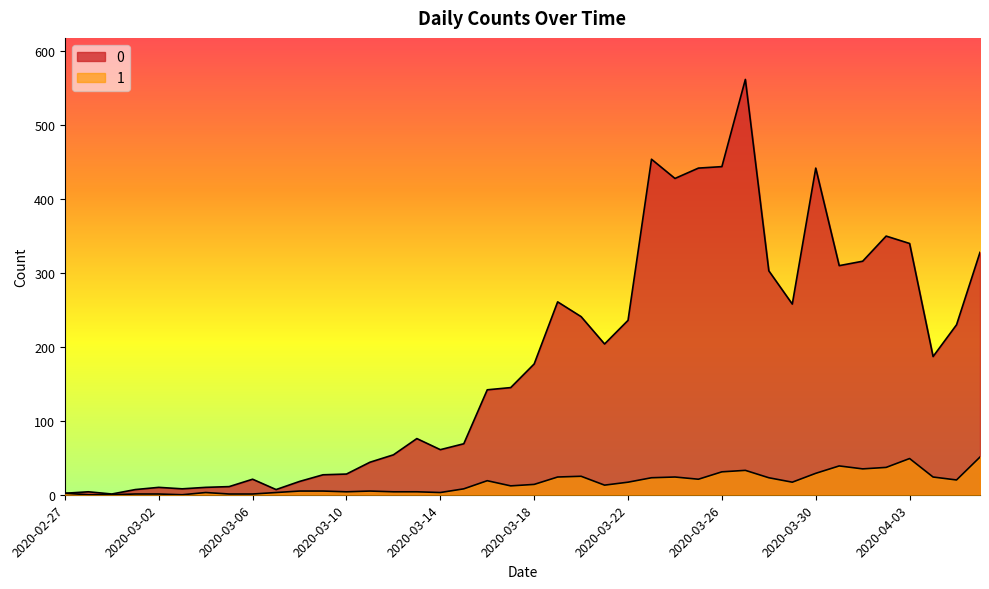

What is the label of the 18th point from the right?

2020-03-20